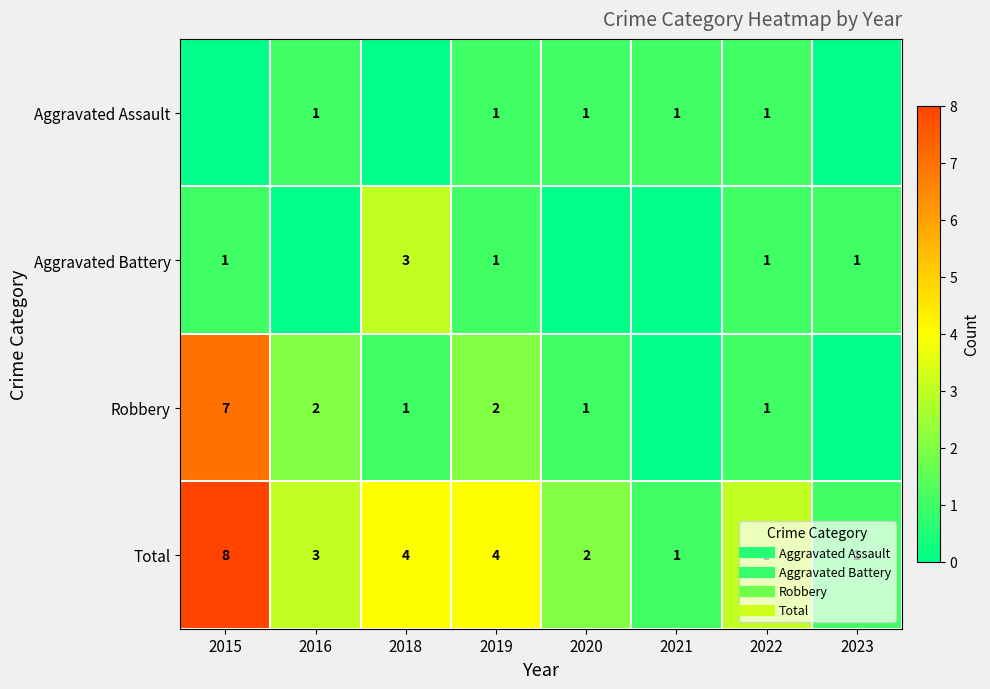

At how many categories does at least one series exceed 7?

1